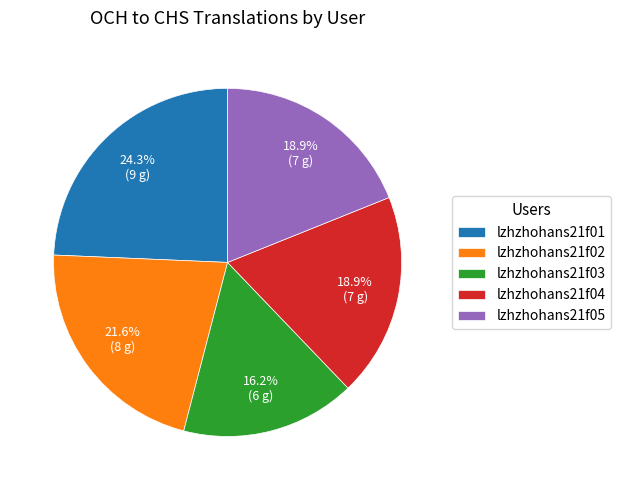

To the nearest percent, what is the difference between the largest and smallest slice percentages?

8%